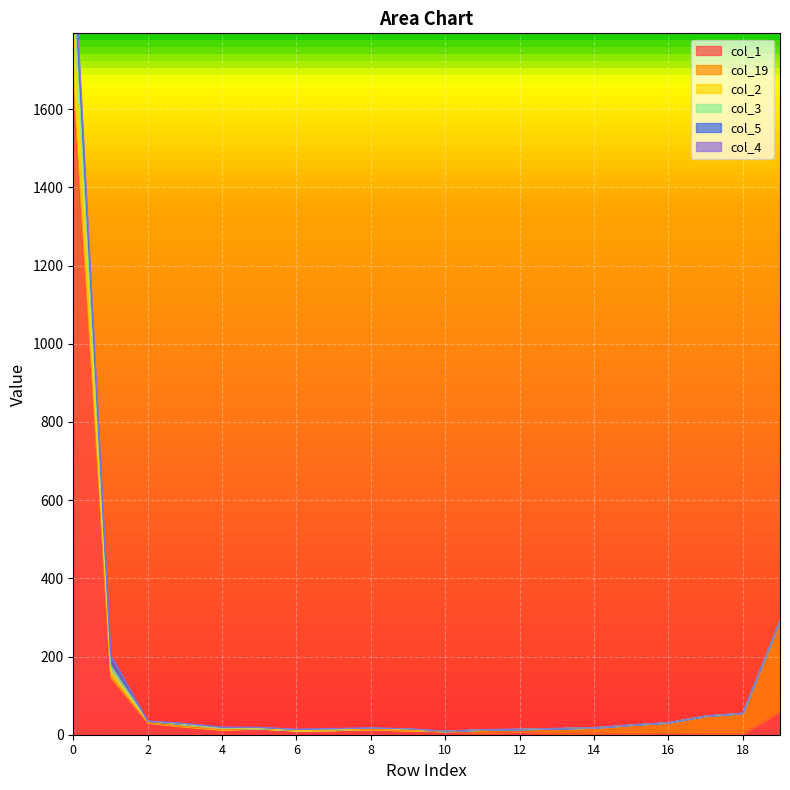

True or false: col_4 and col_3 cross at least once.

False